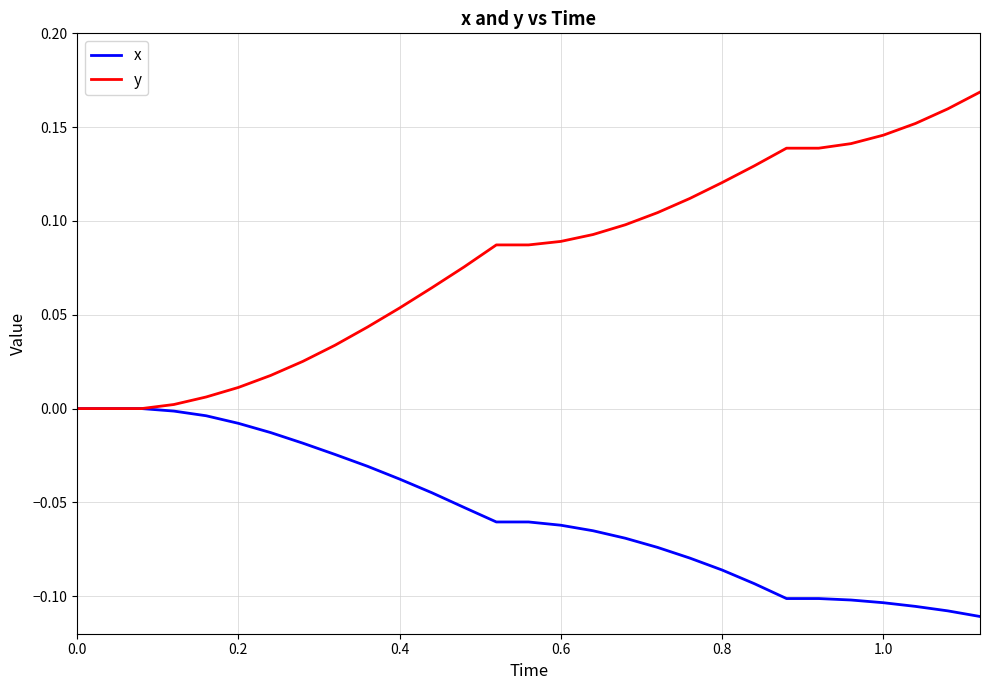

How many lines are shown in the chart?

2